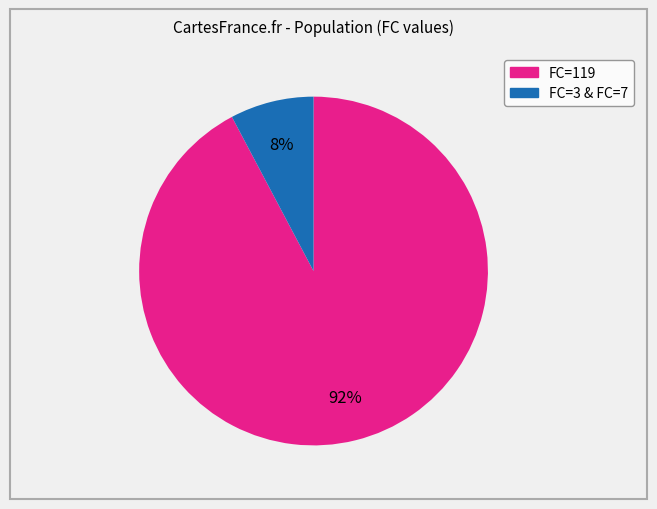

Is there a majority slice in this chart?

Yes